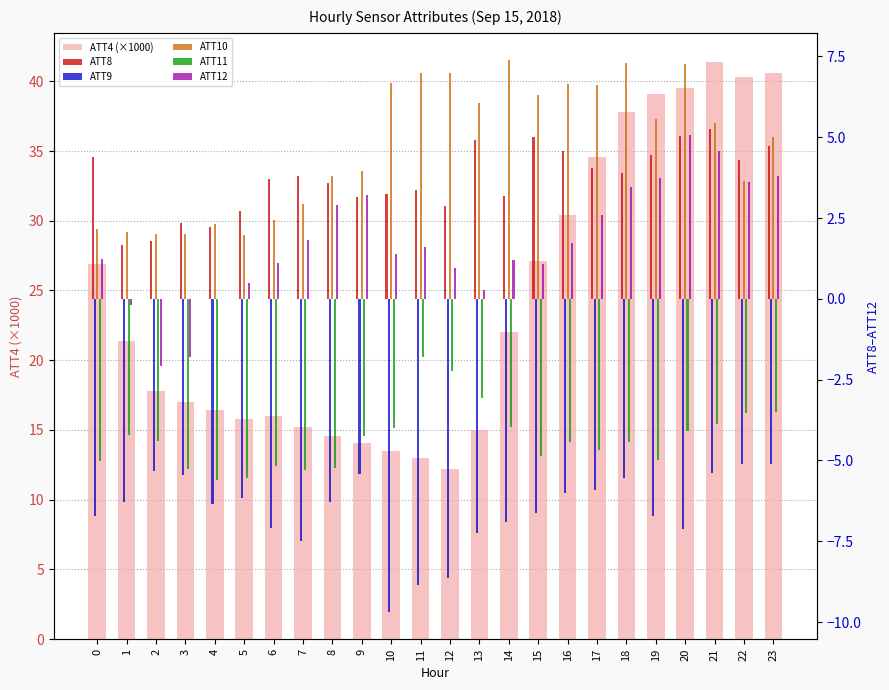

What is the smallest value displayed?

-9.7